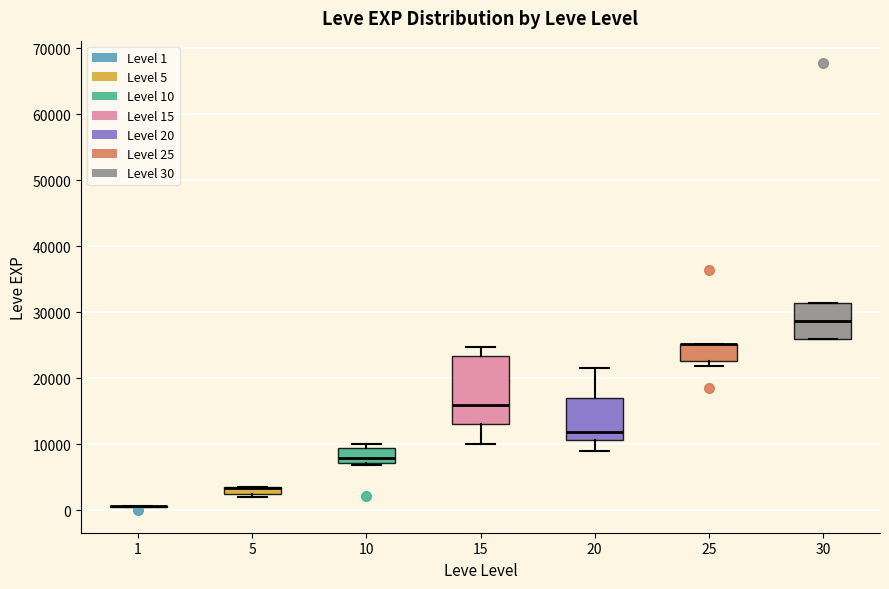

Which box is the tallest, from its lower edge to its upper edge?

15